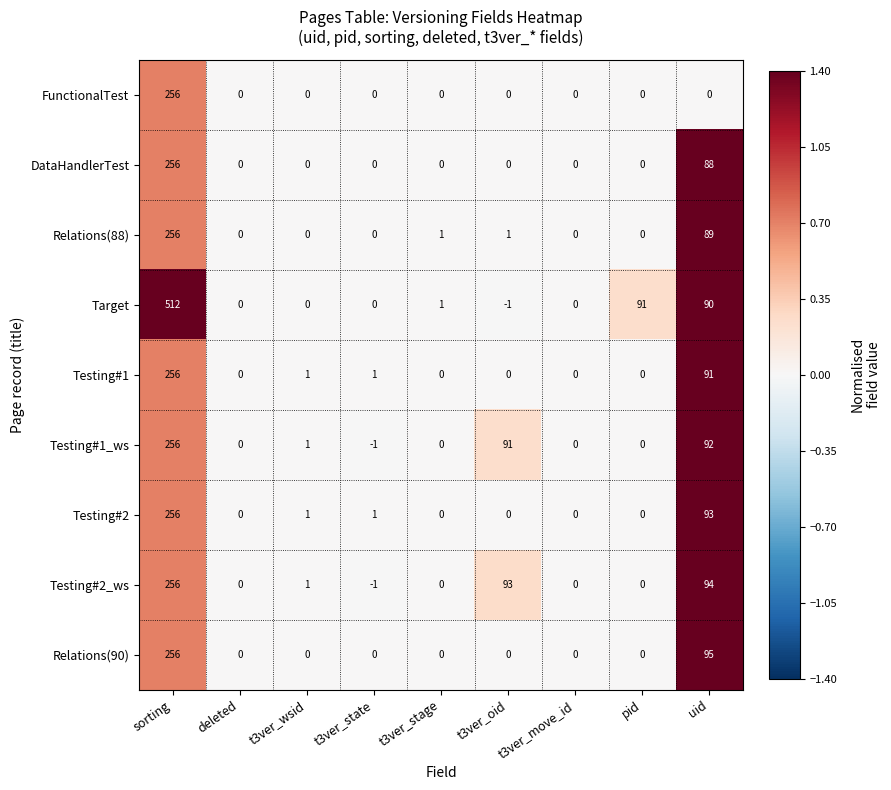

Which category has the lowest value in the Testing#2_ws series?

t3ver_state